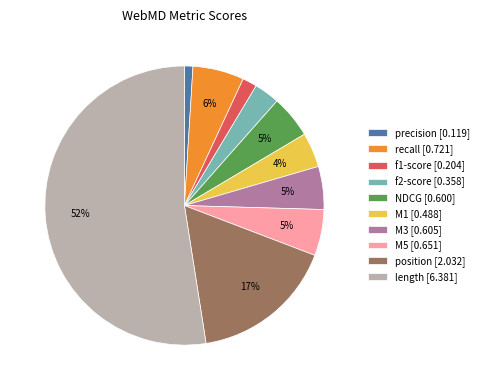

What is the smallest slice in the pie chart?

precision